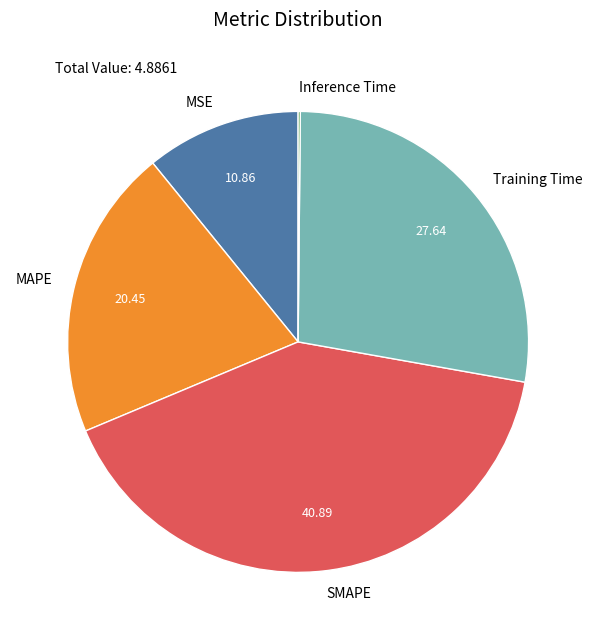

Does any single category account for the majority?

No